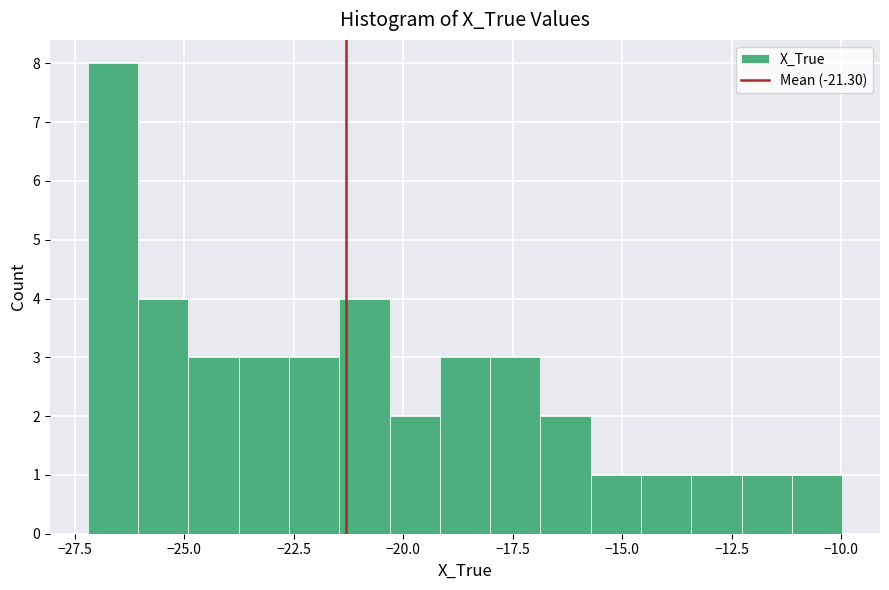

Read against the x-axis, roughly where is the centre of the tallest bar?

-26.5